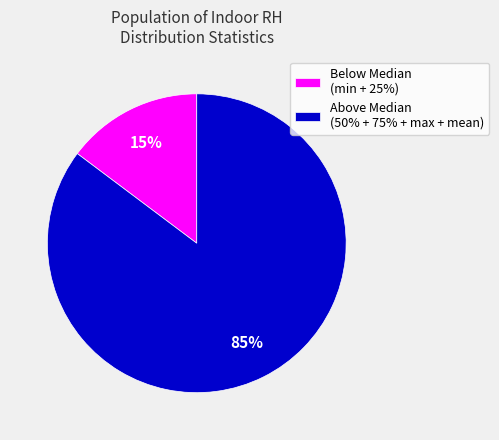

What percentage is the Below Median (min + 25%) slice, to the nearest percent?

15%